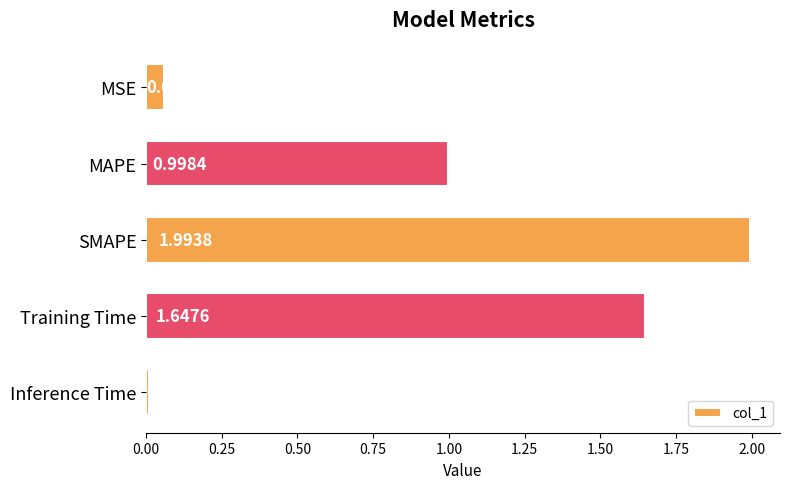

List the labels in order of value, largest first.

SMAPE, Training Time, MAPE, MSE, Inference Time